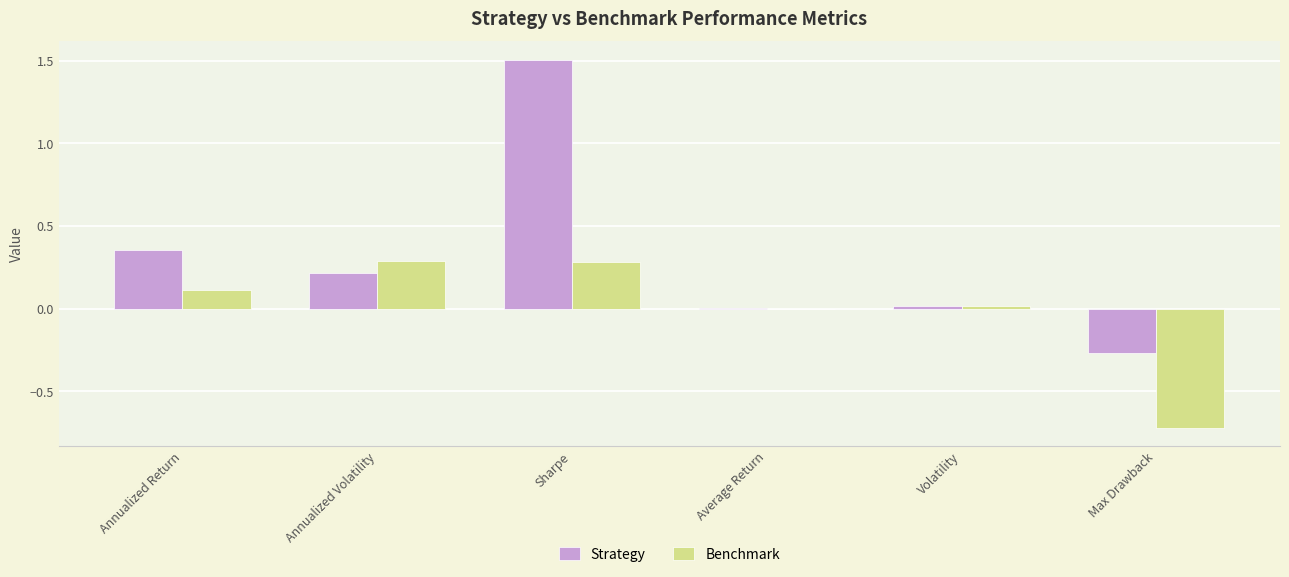

What is the approximate value of Strategy at Sharpe?

1.5